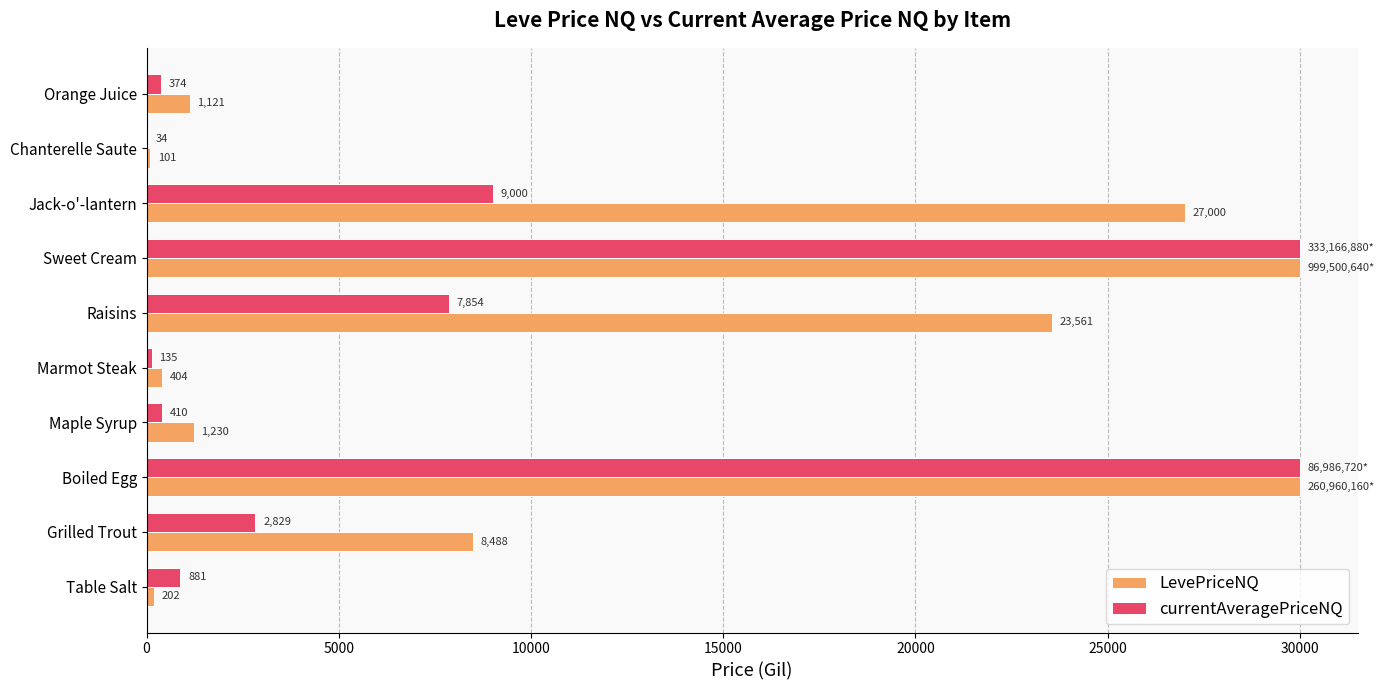

Read the LevePriceNQ value at Boiled Egg.

30000.0